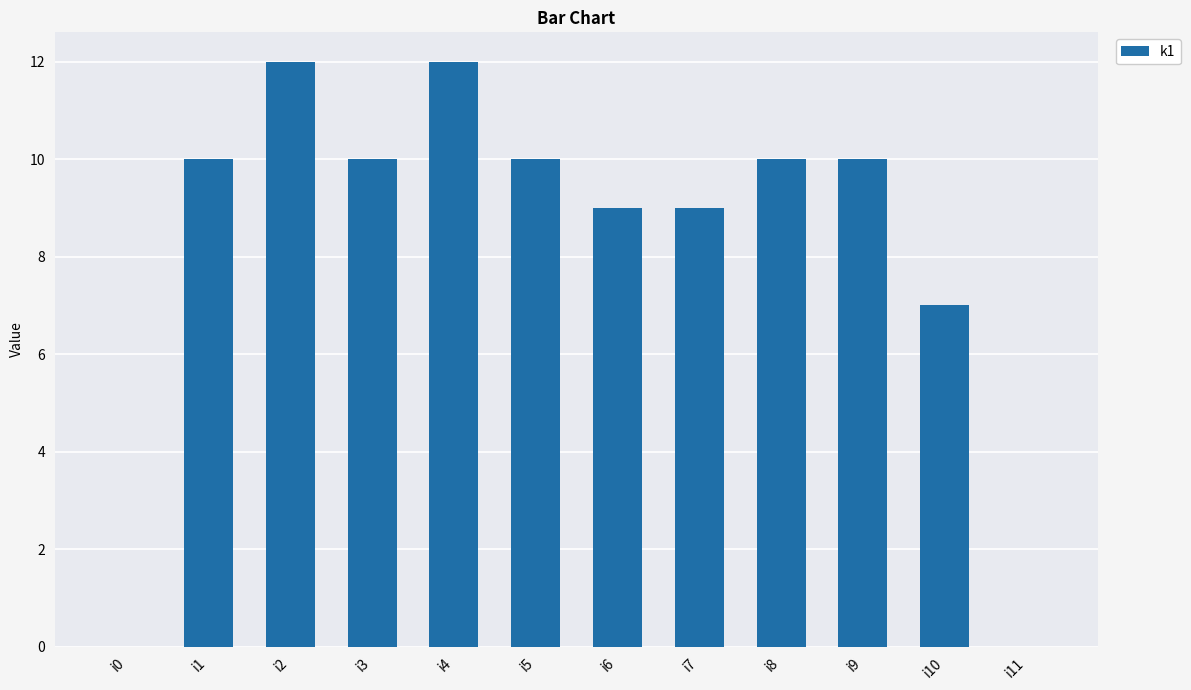

What is the greatest value displayed?

12